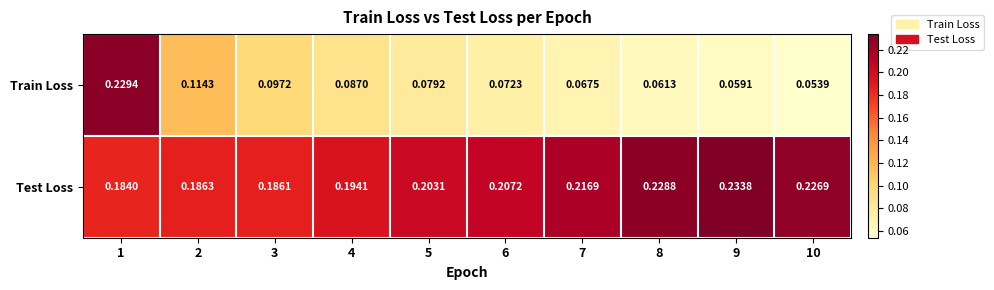

Rank the series by their average value, from lowest to highest.

Train Loss, Test Loss